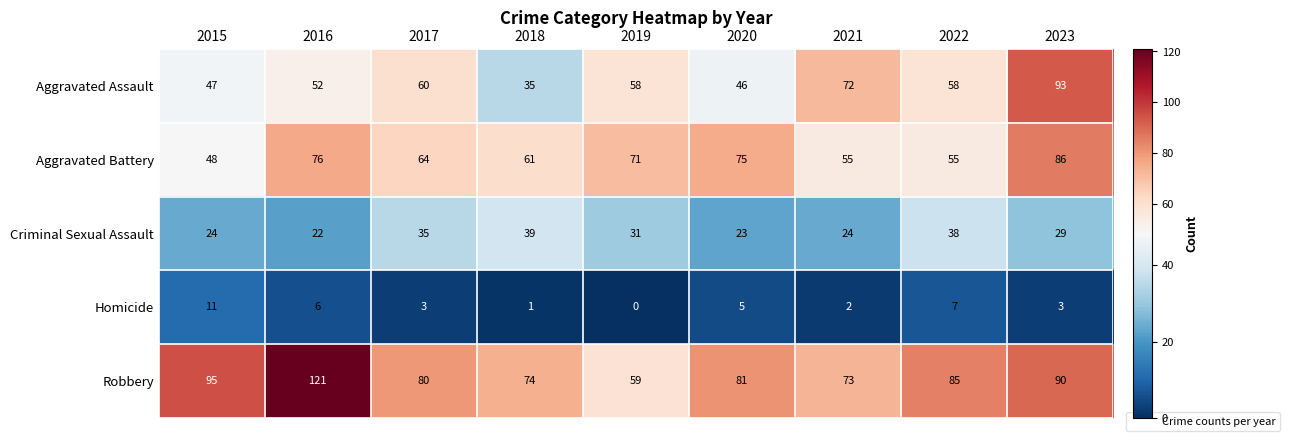

List the series in order of their peak value, lowest first.

Homicide, Criminal Sexual Assault, Aggravated Battery, Aggravated Assault, Robbery